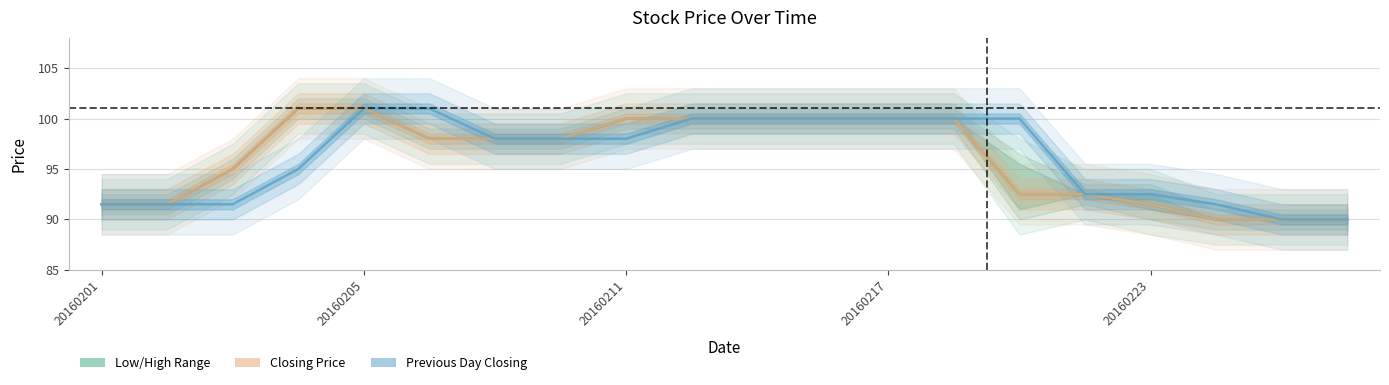

Reading left to right, list all the values displayed in this chart.

Lowest/Highest Range: 91.5	91.5	95.0	101.0	101.0	98.0	98.0	98.0	100.0	100.0	100.0	100.0	100.0	100.0	92.5	92.5	91.5	90.0	90.0	90.0
Closing Price: 91.5	91.5	95.0	101.0	101.0	98.0	98.0	98.0	100.0	100.0	100.0	100.0	100.0	100.0	92.5	92.5	91.5	90.0	90.0	90.0
Previous Day Closing Price: 91.5	91.5	91.5	95.0	101.0	101.0	98.0	98.0	98.0	100.0	100.0	100.0	100.0	100.0	100.0	92.5	92.5	91.5	90.0	90.0